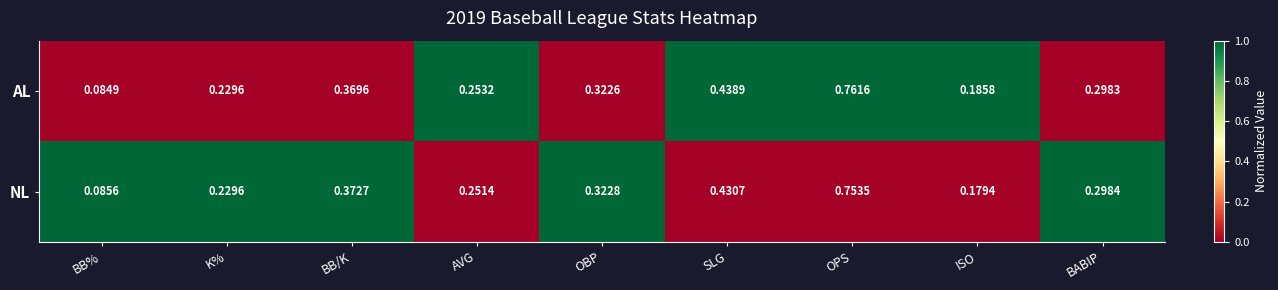

Which series has the largest total across all categories?

AL